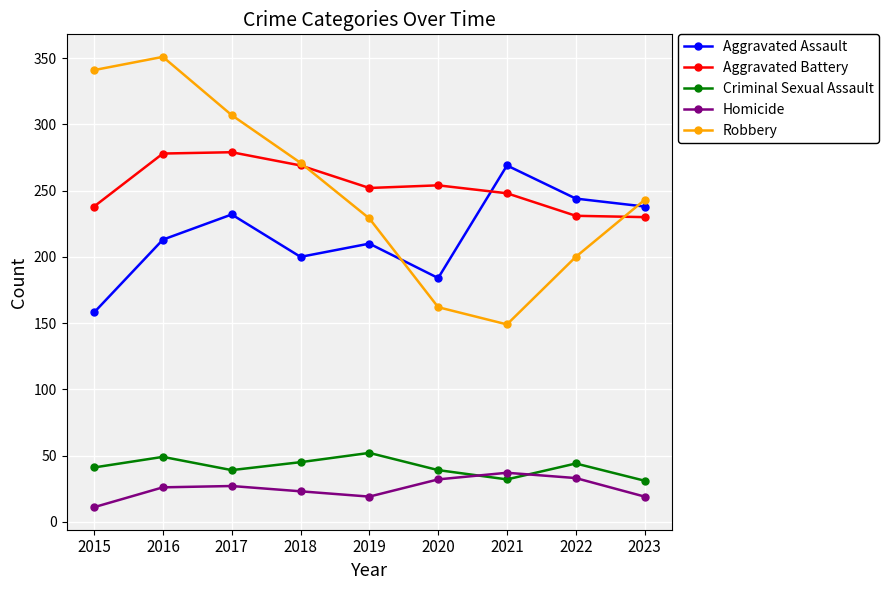

How many lines are shown in the chart?

5